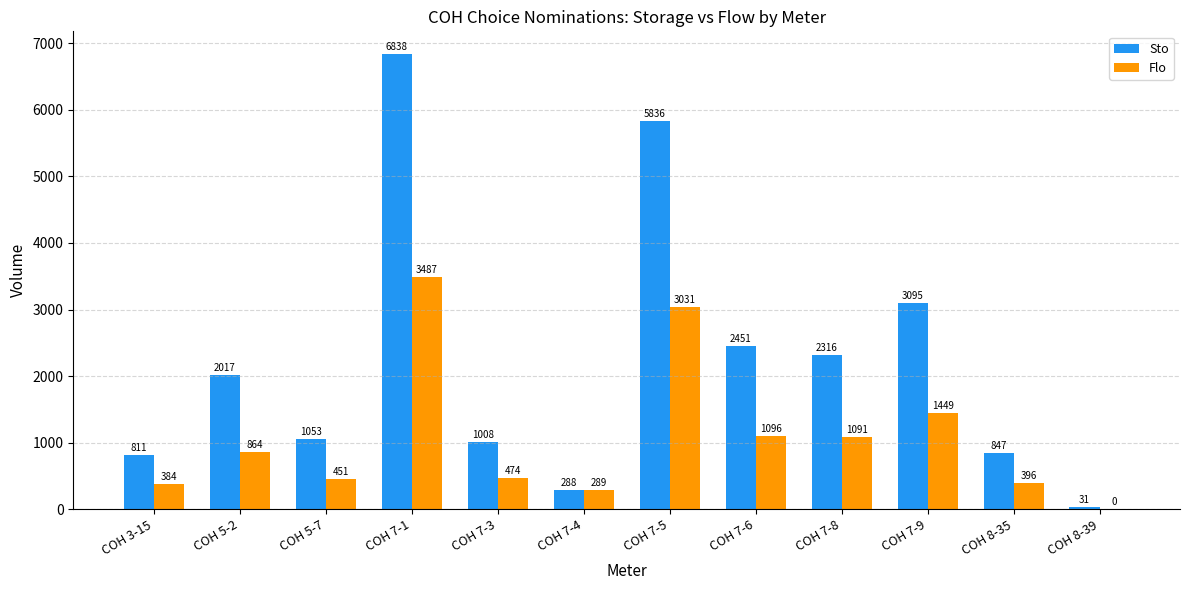

Which category has the highest value in the Sto series?

COH 7-1